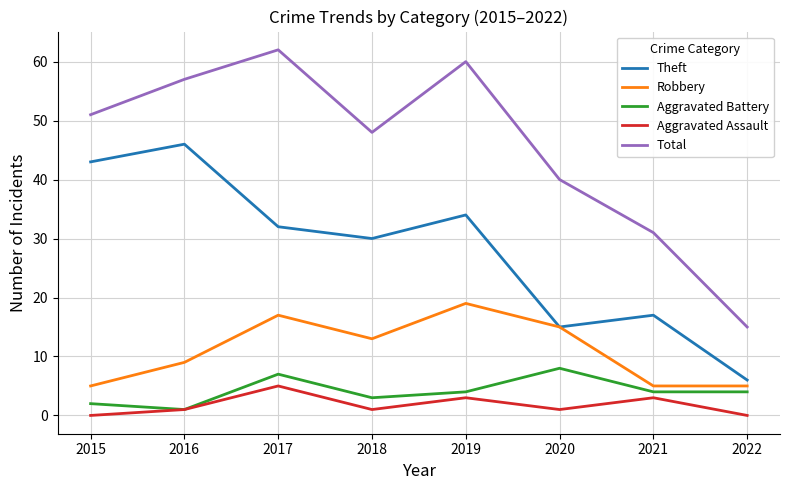

List the series in order of their peak value, lowest first.

Aggravated Assault, Aggravated Battery, Robbery, Theft, Total